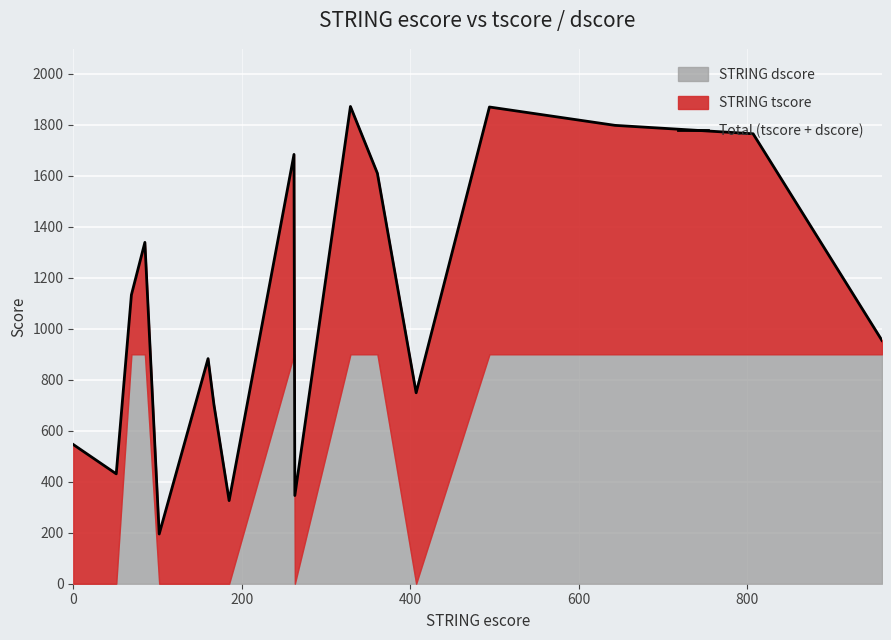

True or false: the data has more than 1 interior local peaks.

True